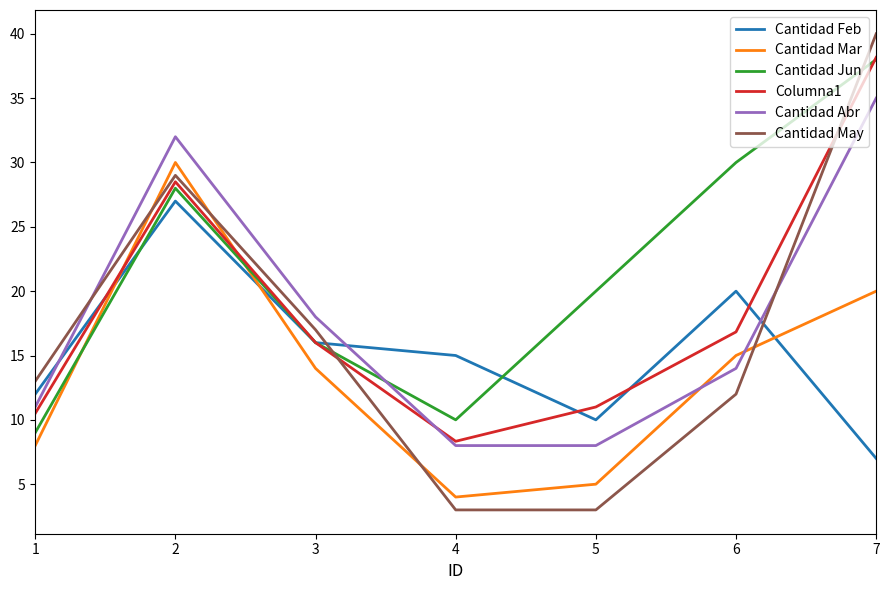

Where is Cantidad Abr nearest to the value 21?

3